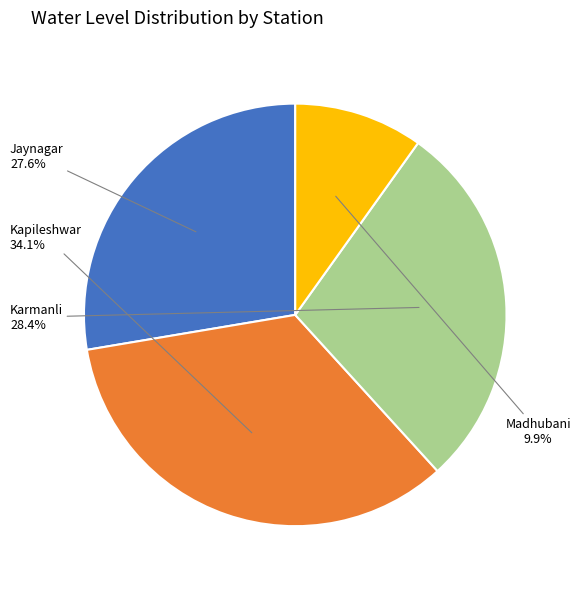

Is there any slice that represents more than half of the pie?

No